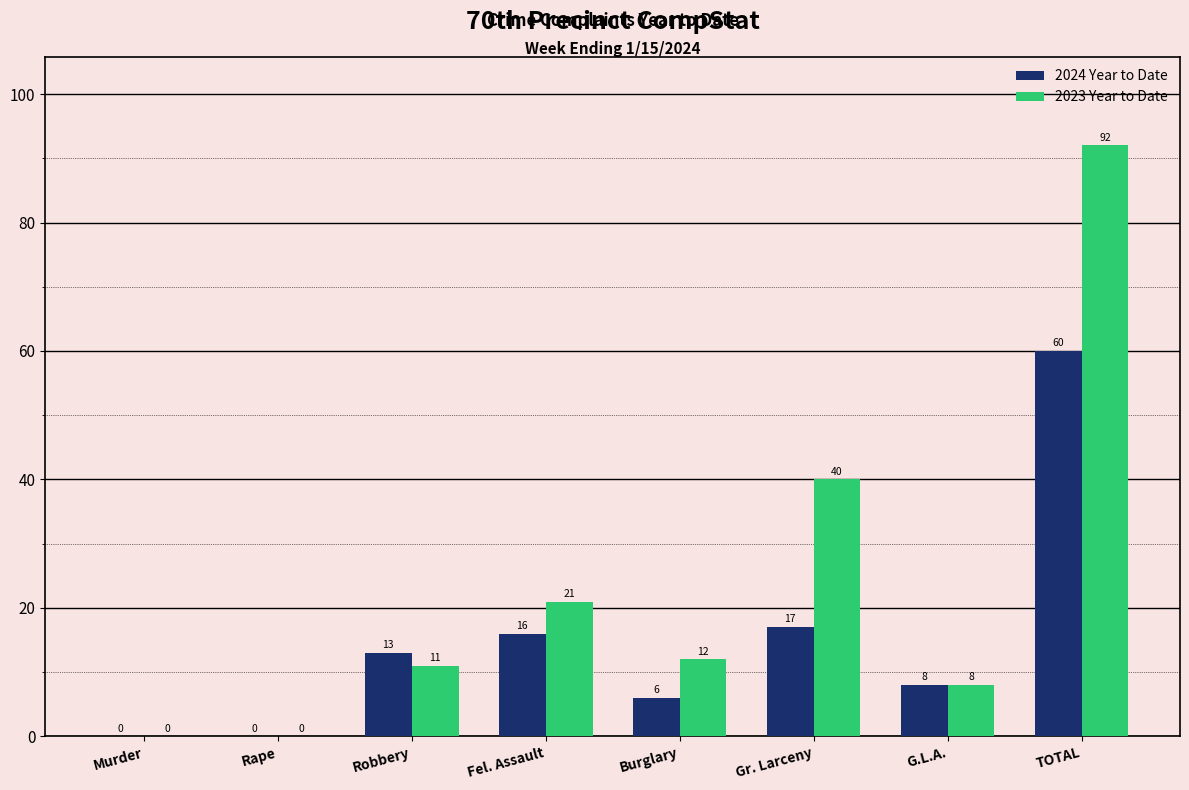

Which series has the largest total across all categories?

2023 Year to Date